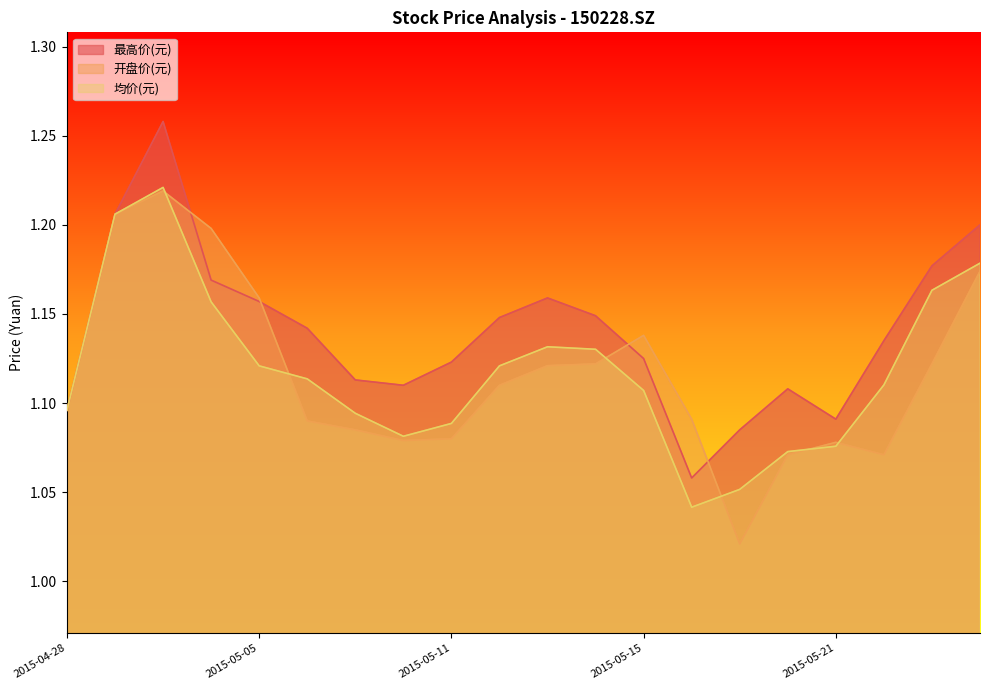

The 最高价(元) series shows 1.1 at 2015-05-18. True or false?

True